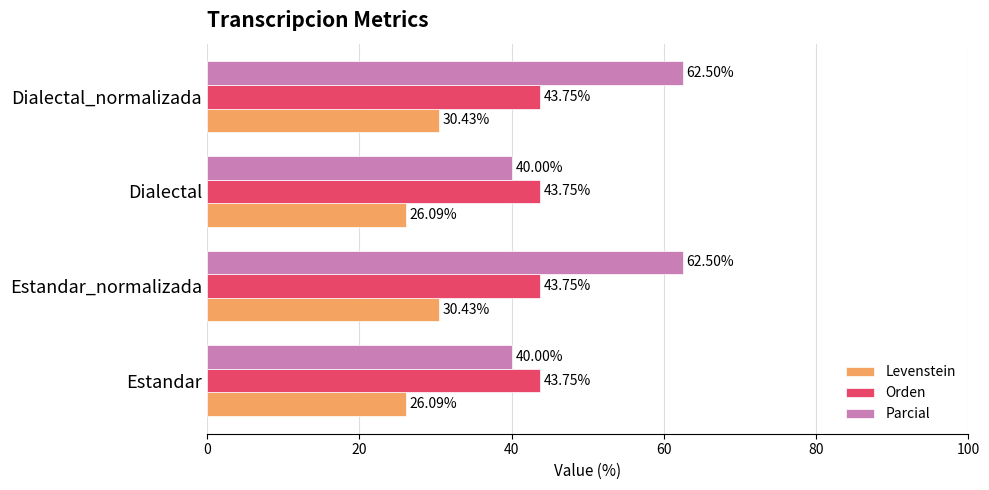

What is the smallest value displayed?

26.1